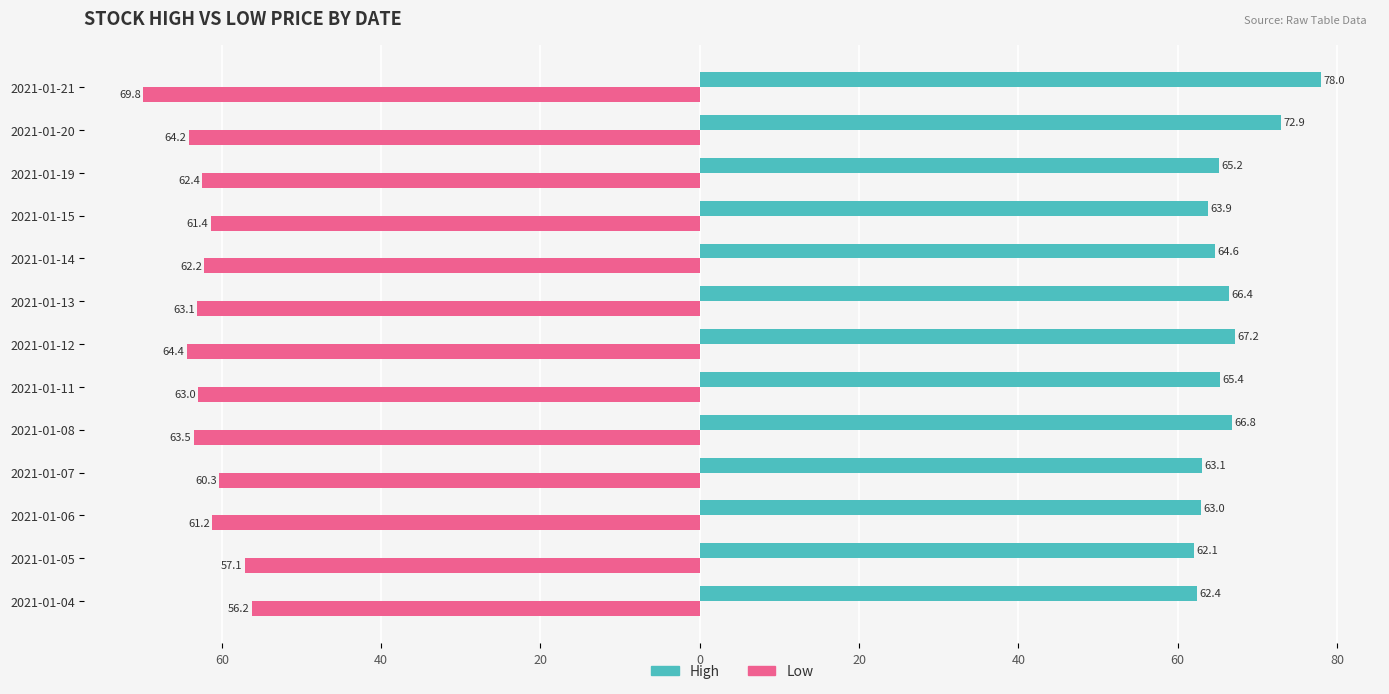

What are all the series names shown in the legend?

High, Low